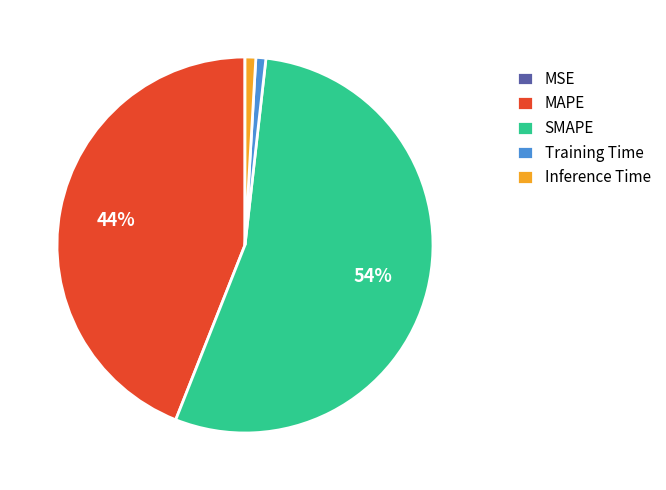

Is it true that Training Time is 11% of the pie?

False